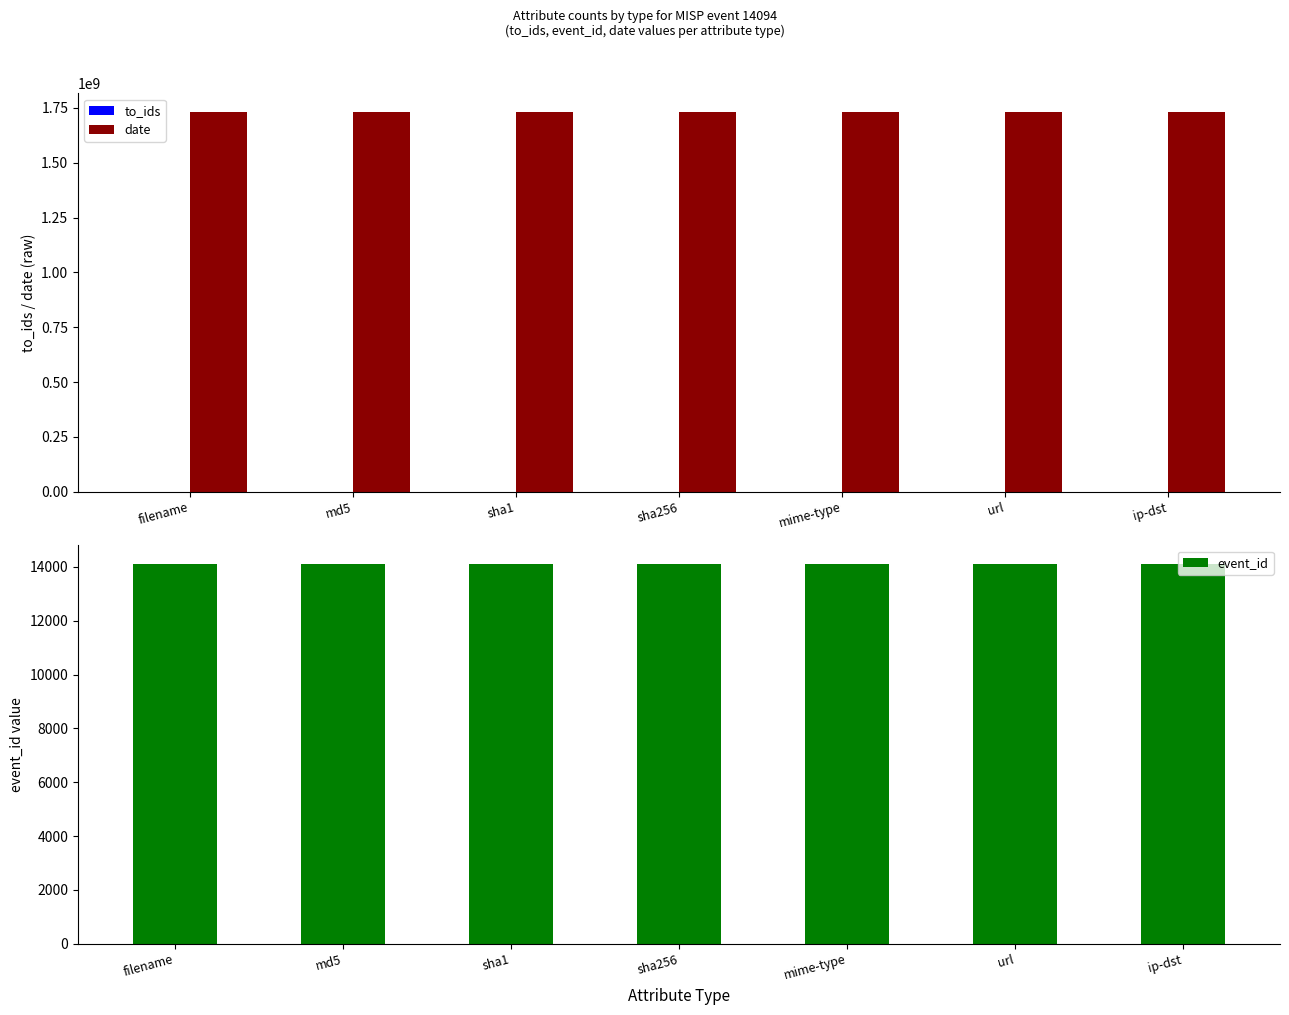

Where is to_ids nearest to the value 0?

filename